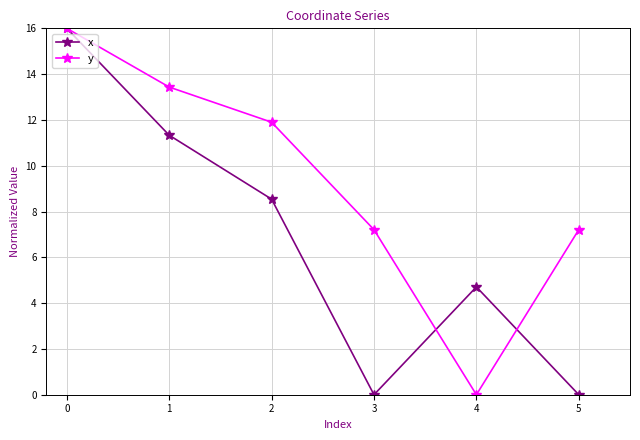

Reading left to right, what are all the values shown in this chart?

x: 0=16.0	1=11.3	2=8.5	3=0.0	4=4.7	5=0.0
y: 0=16.0	1=13.4	2=11.9	3=7.2	4=0.0	5=7.2